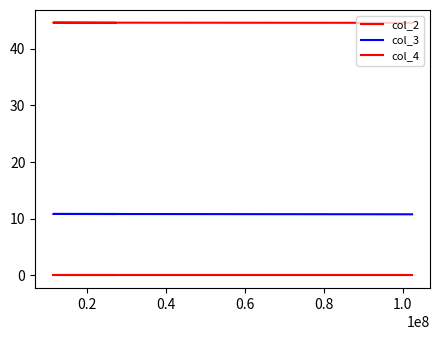

Reading right to left, what are all the values shown in this chart?

col_2: 44.5	44.6	44.5
col_3: 10.8	10.8	10.8
col_4: 0.0	0.0	0.0